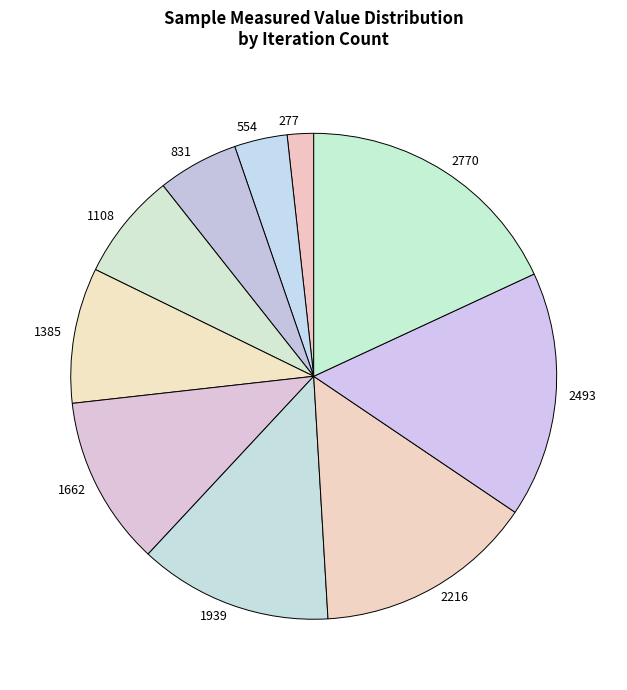

Is the sum of 2770 and 2216 greater than half?

No